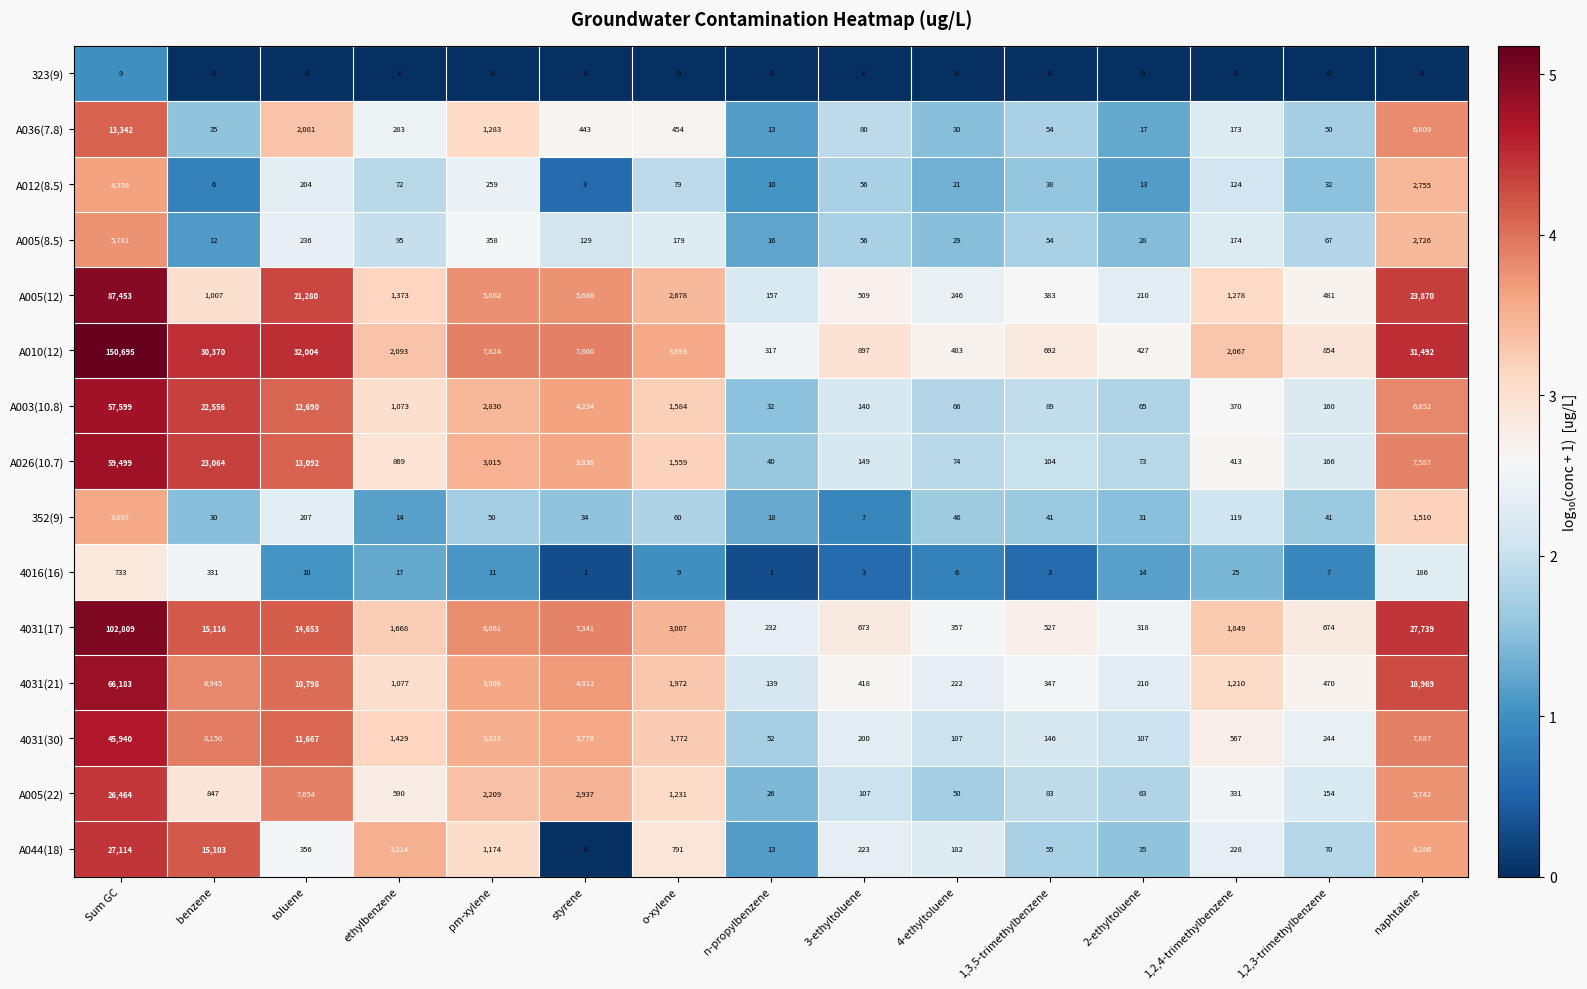

What is the difference between the 4016(16) values at benzene and 1,3,5-trimethylbenzene?

328